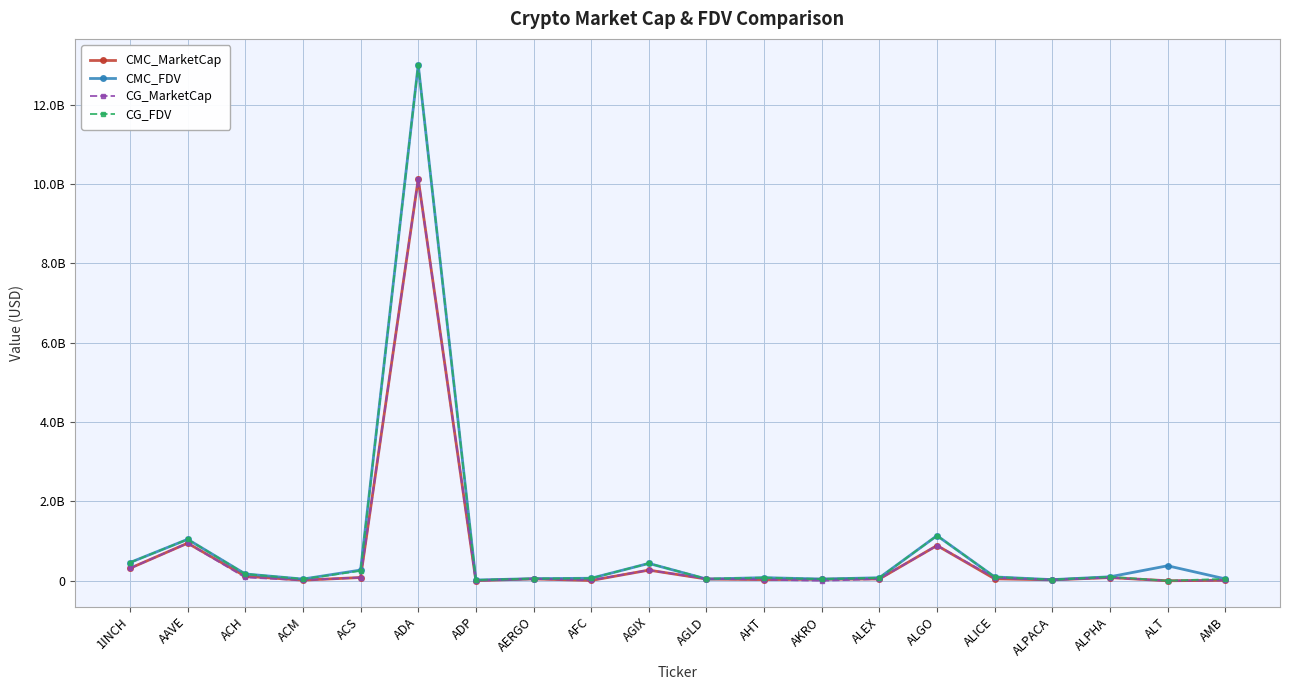

At 1INCH, list the series in order from smallest to largest.

CG_MarketCap, CMC_MarketCap, CG_FDV, CMC_FDV